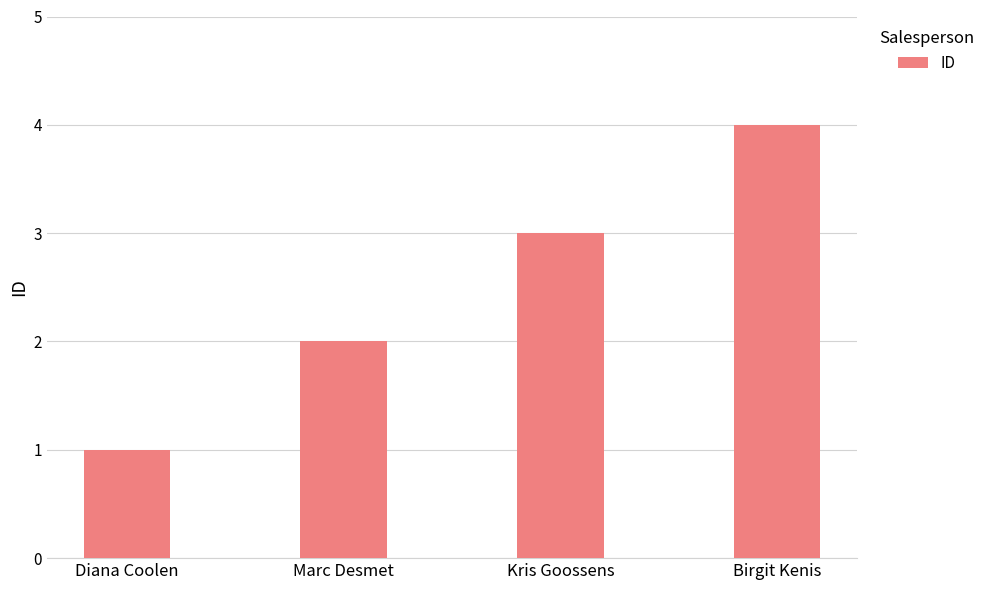

List the labels in order of value, largest first.

Birgit Kenis, Kris Goossens, Marc Desmet, Diana Coolen